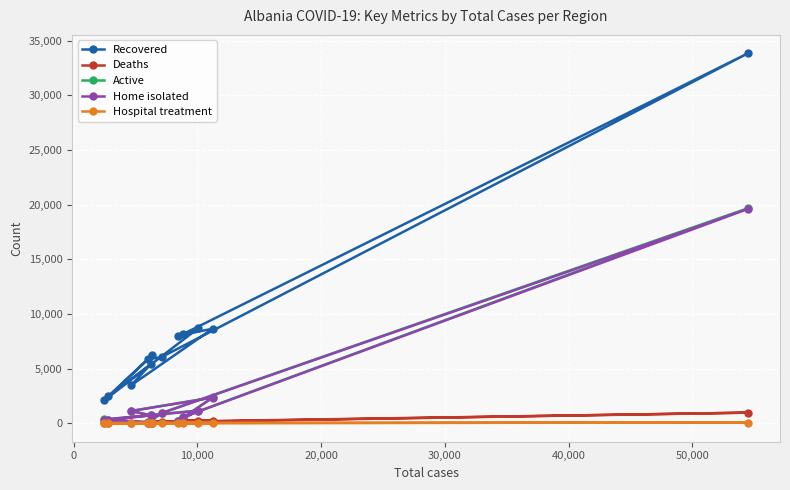

At how many categories does at least one series exceed 4273?

9